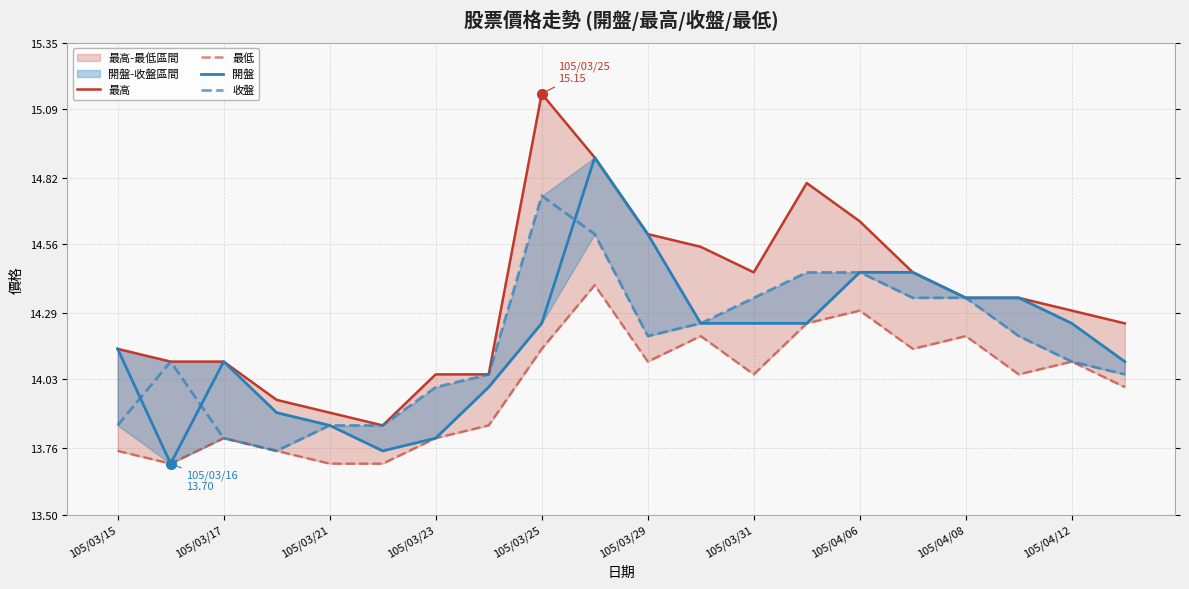

How many times do 收盤 and 開盤 cross each other?

3